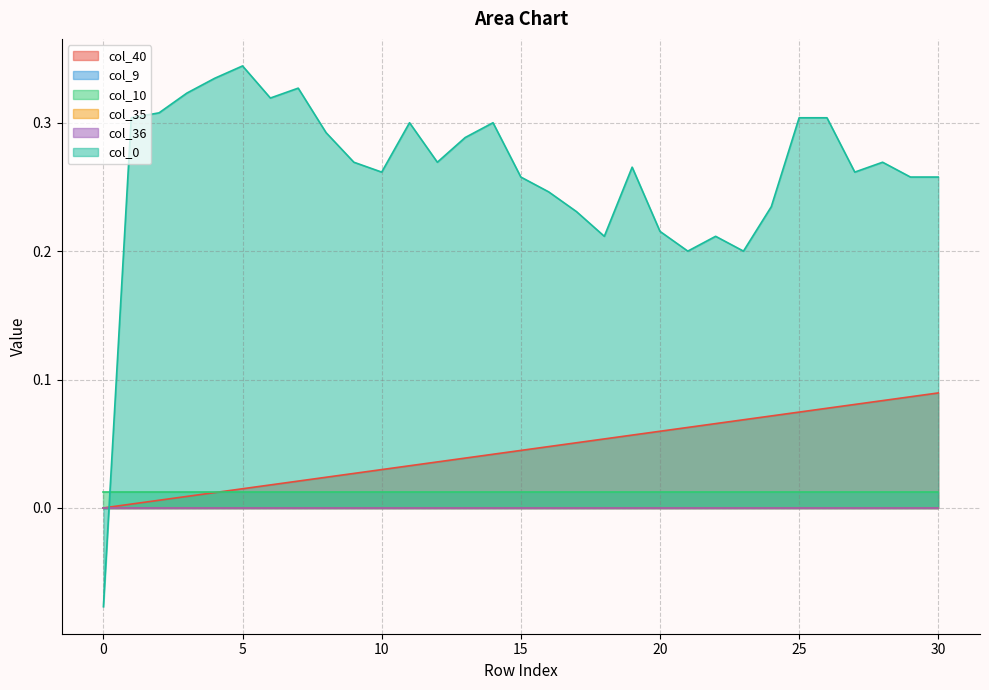

True or false: col_9 has more than 0 points higher than both neighbors.

False